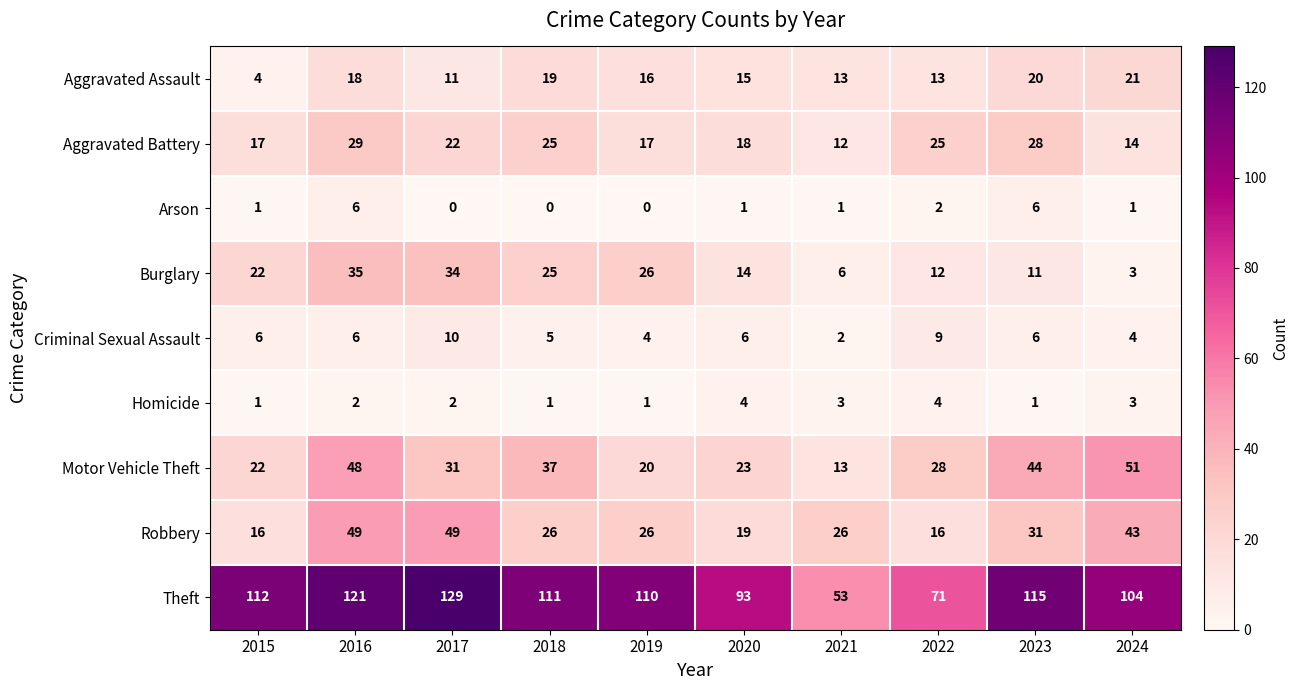

Between 2016 and 2022, which series saw the biggest shift?

Theft